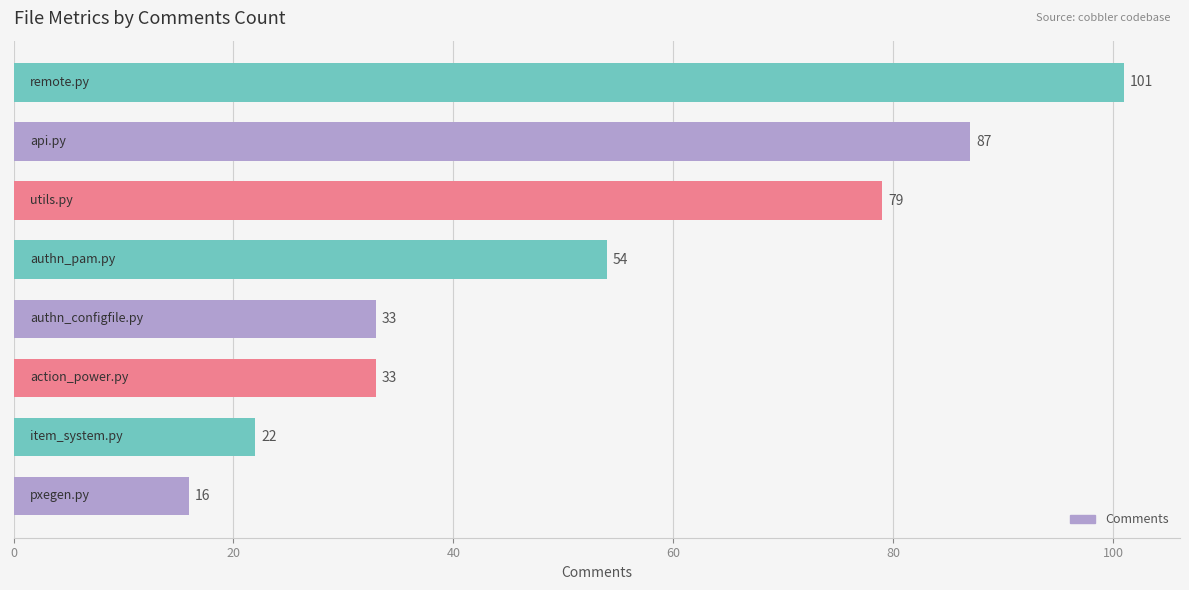

What is the greatest value displayed?

101